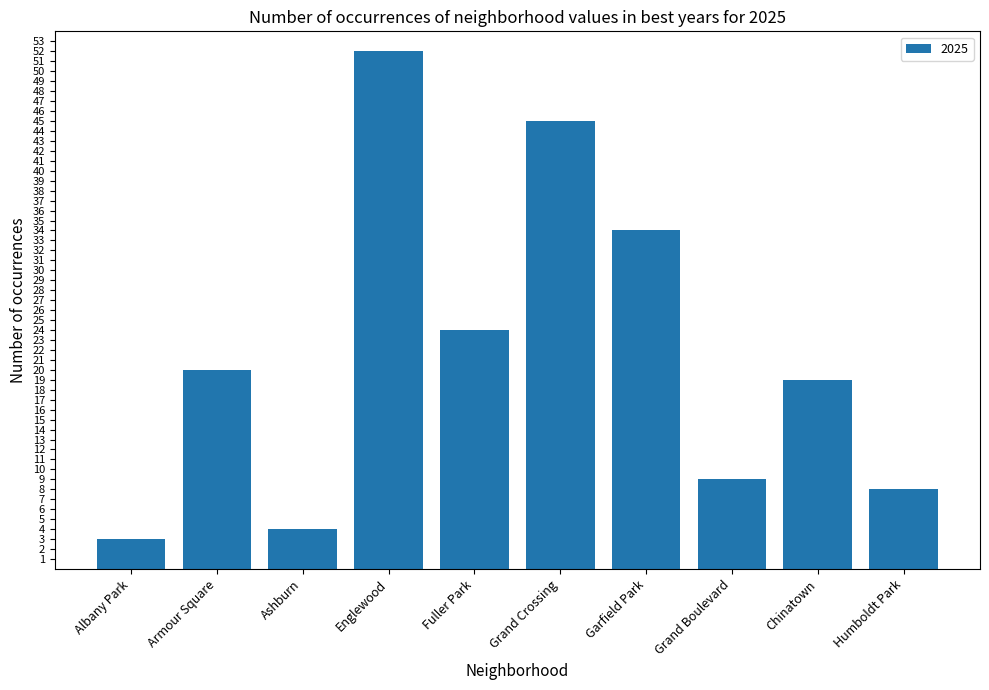

Approximately how many times larger is the value at Englewood compared to Grand Crossing?

1.2